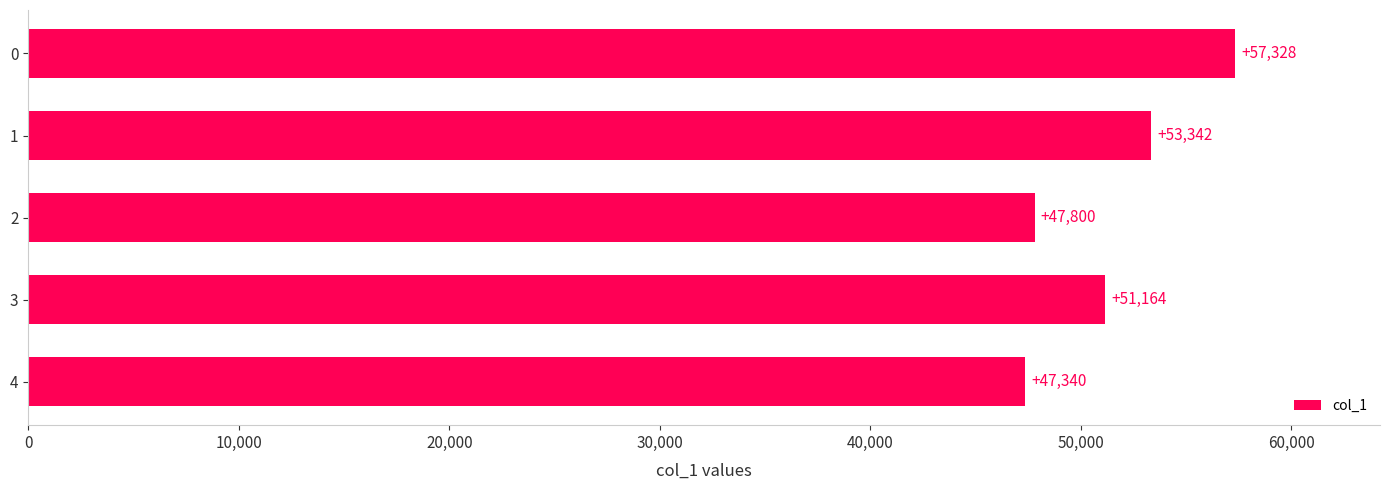

What is the value of the 3rd bar from the top?

47800